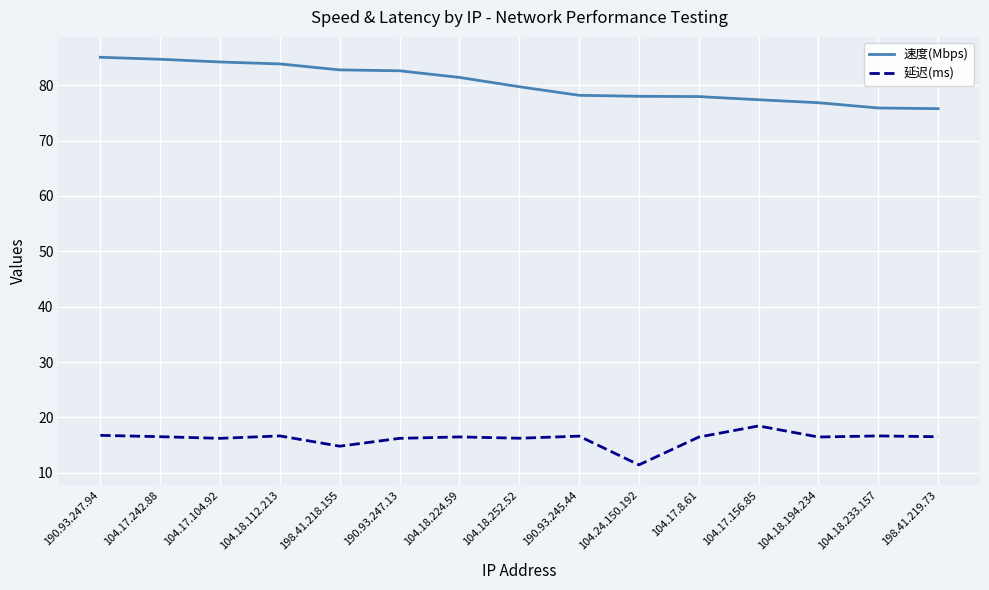

How many lines are shown in the chart?

2